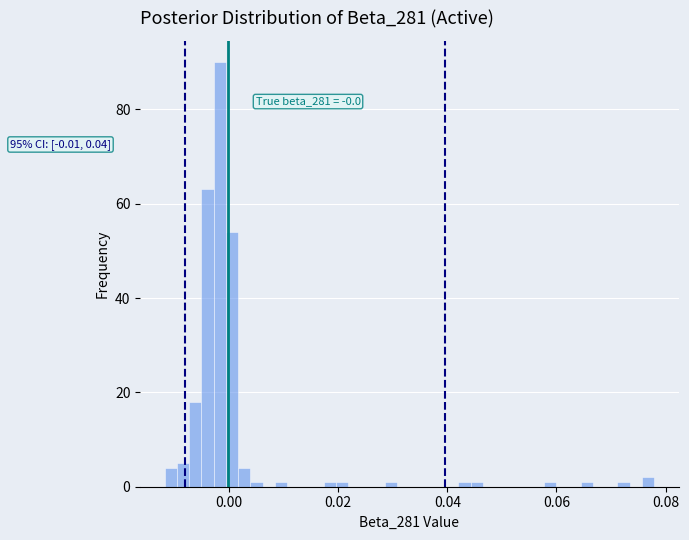

Read against the x-axis, roughly where is the centre of the tallest bar?

-0.002